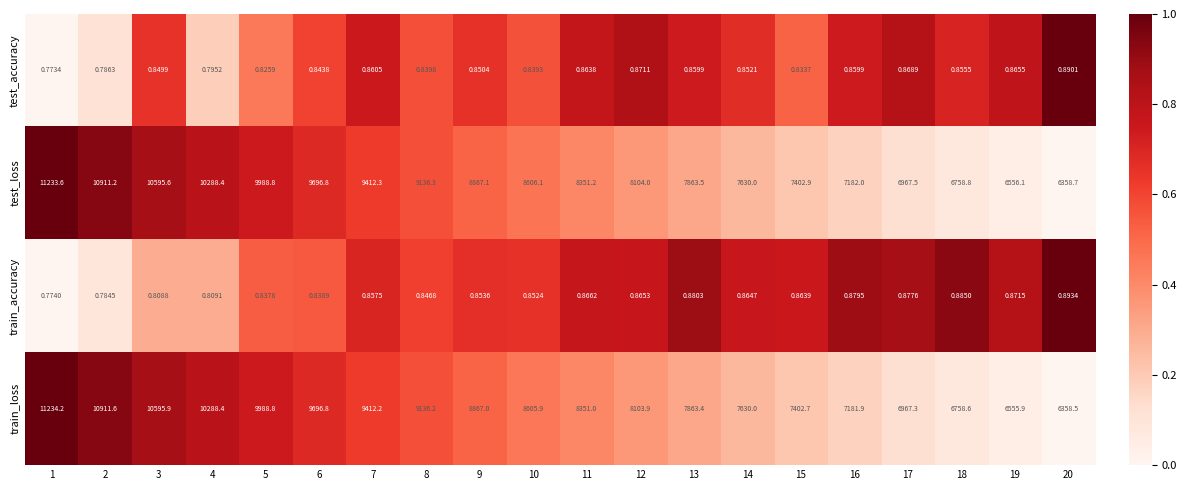

At 2, list the series in order from largest to smallest.

train_loss, test_loss, test_accuracy, train_accuracy